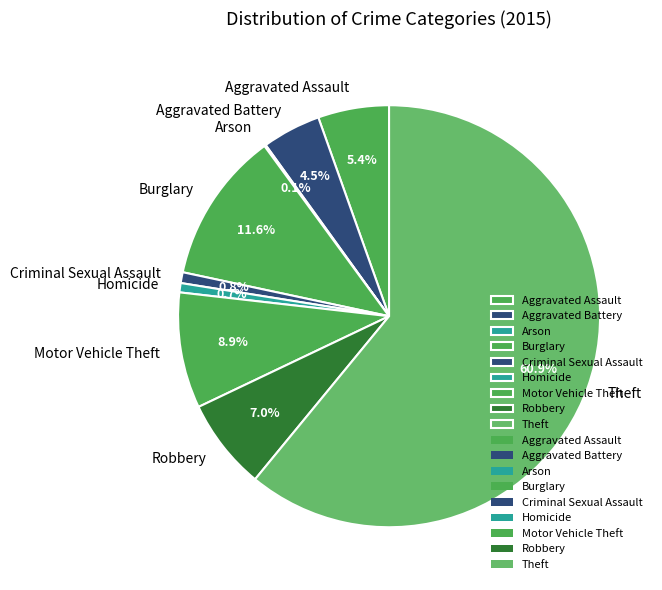

What percentage is the Homicide slice, to the nearest percent?

1%